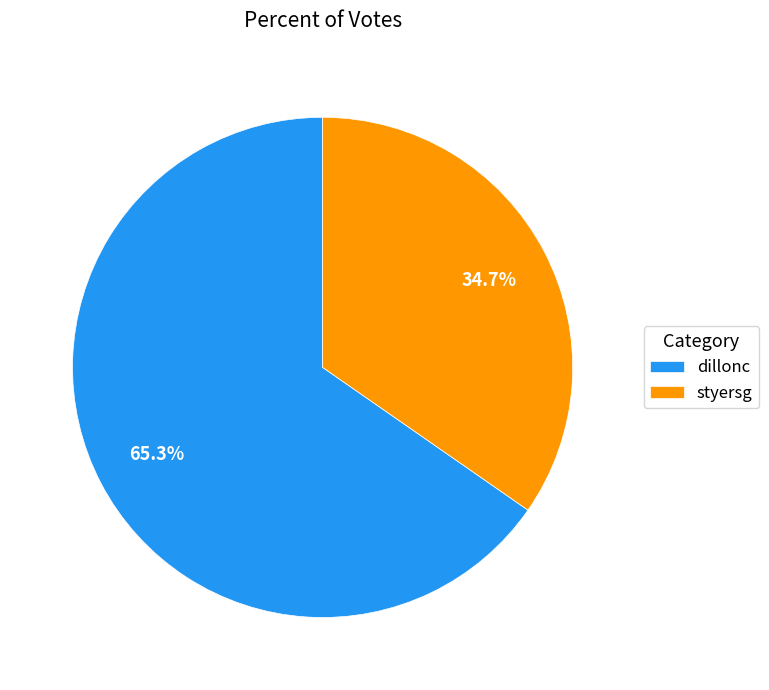

To the nearest percent, what is the combined percentage of dillonc and styersg?

100%